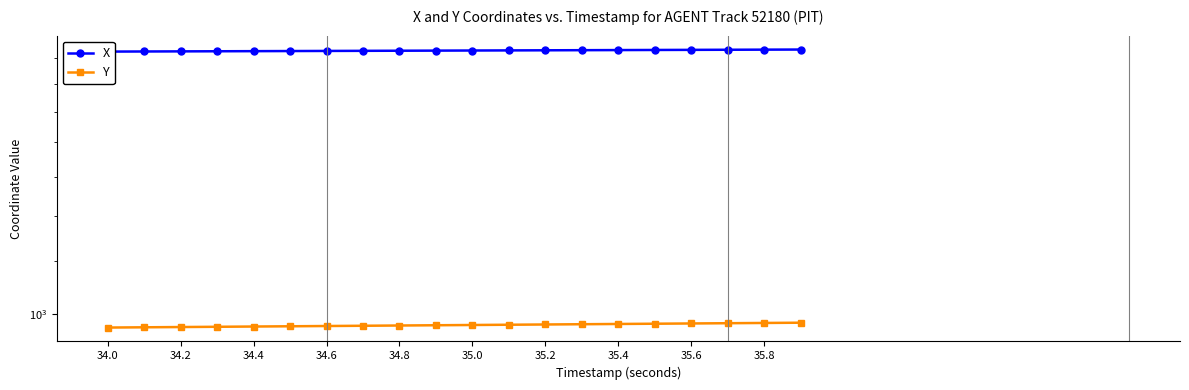

What is the total value across all series at 34.6?

3416.6